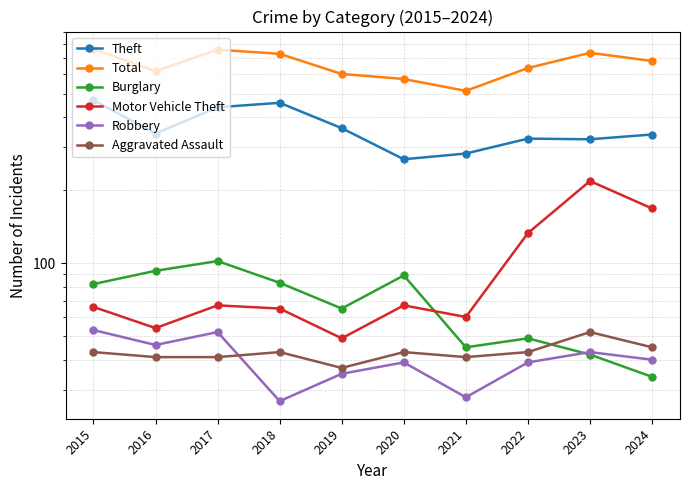

Is it true that Robbery equals 27 at 2018?

True